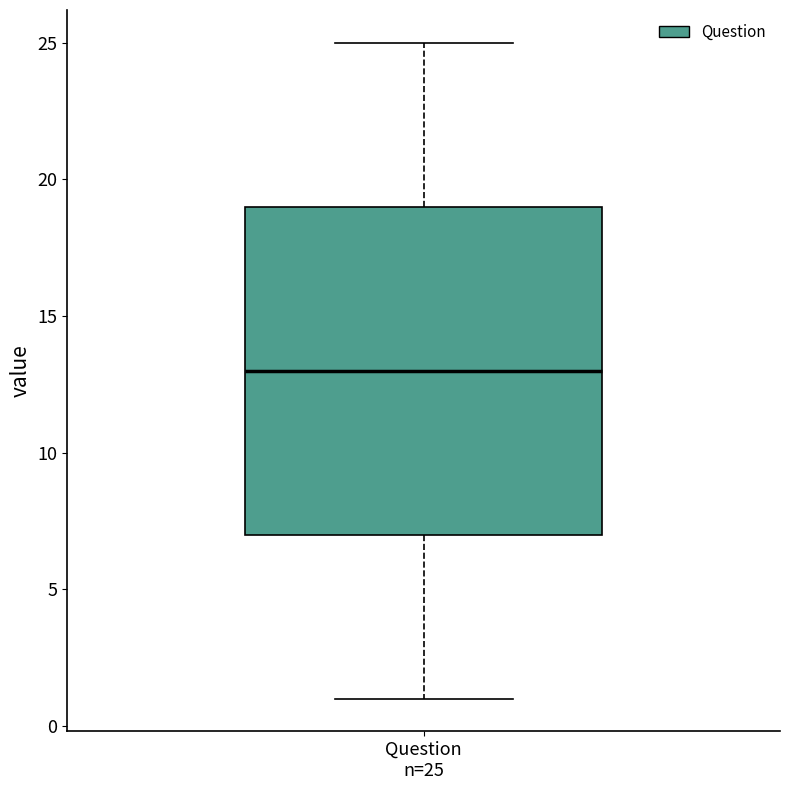

Transcribe this box plot: give where the median line is, the range the box spans, and where the two whiskers end, as read against the y-axis. The values are not printed on the chart, so give them approximately, as read against the axis.

median 13, box 7 to 19, whiskers 1 to 25